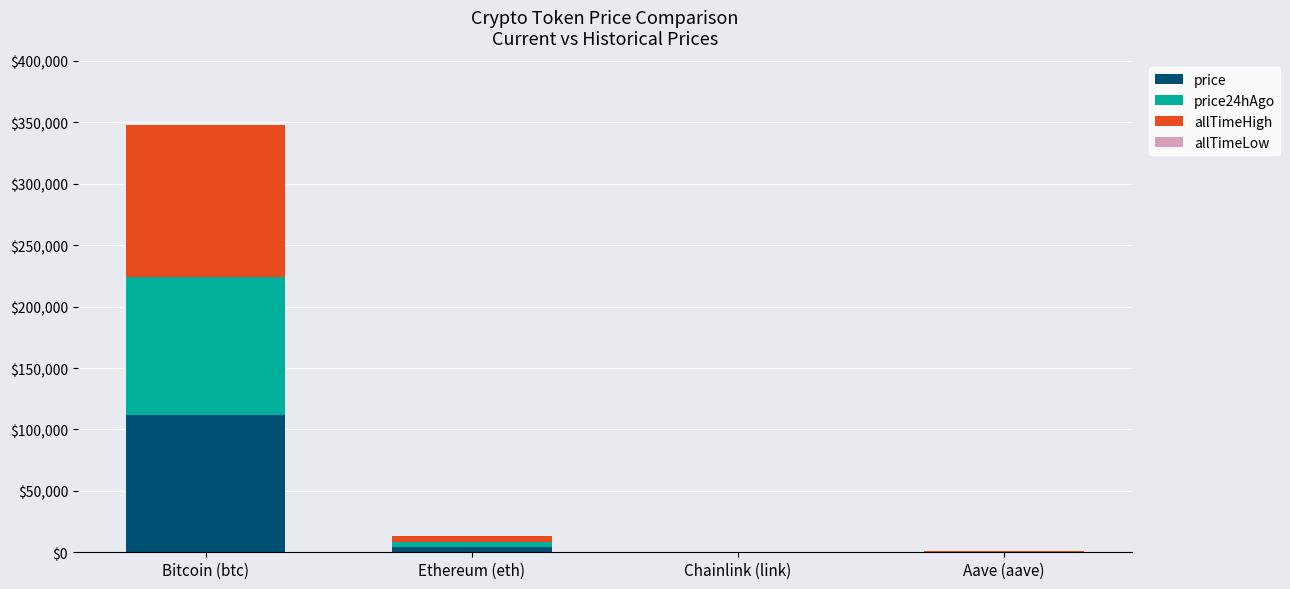

At which label is price closest to 55863?

Ethereum (eth)